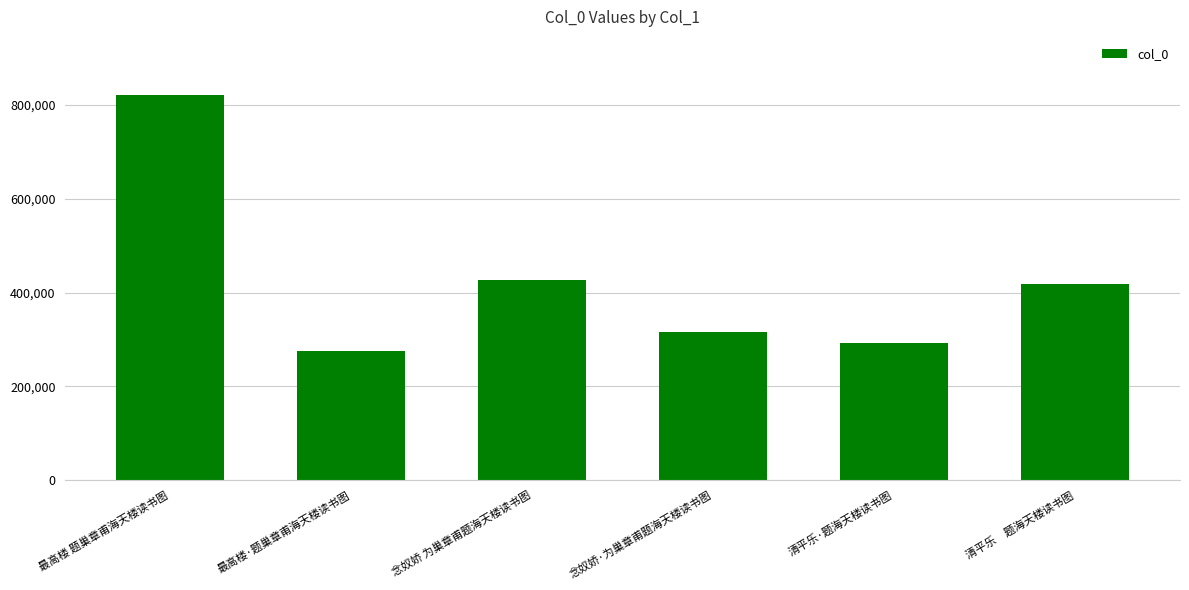

Reading left to right, what are all the values shown in this chart?

最高楼 题巢章甫海天楼读书图=821871	最高楼·题巢章甫海天楼读书图=274401	念奴娇 为巢章甫题海天楼读书图=427749	念奴娇·为巢章甫题海天楼读书图=314957	清平乐·题海天楼读书图=291936	清平乐　题海天楼读书图=417454